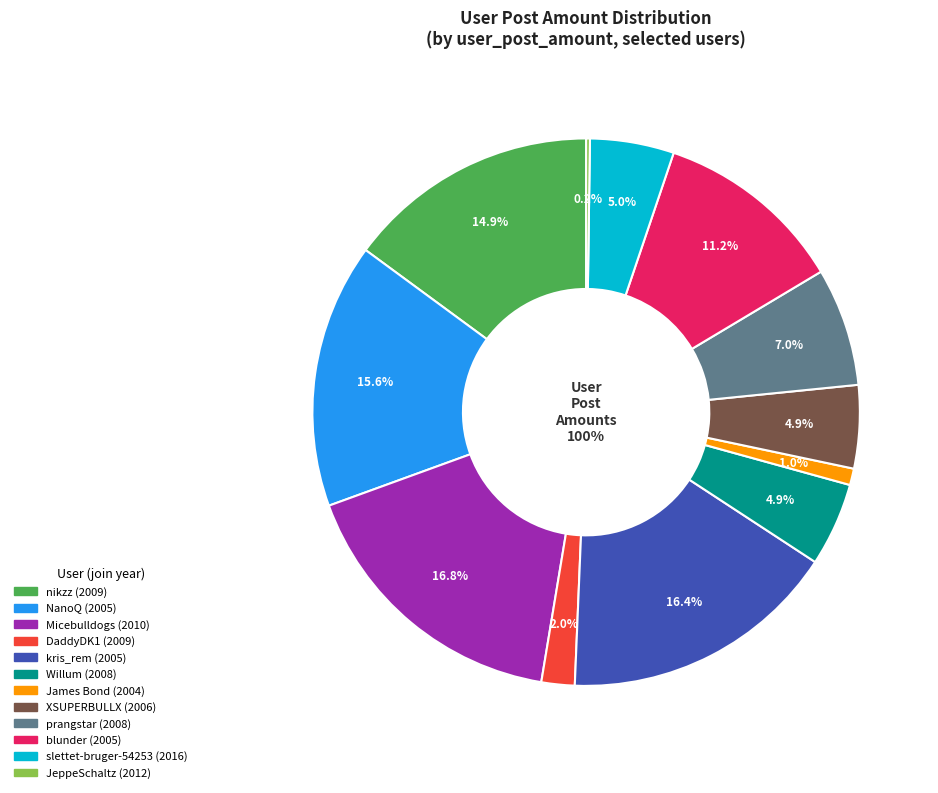

True or false: prangstar (2008) accounts for 17% of the total.

False